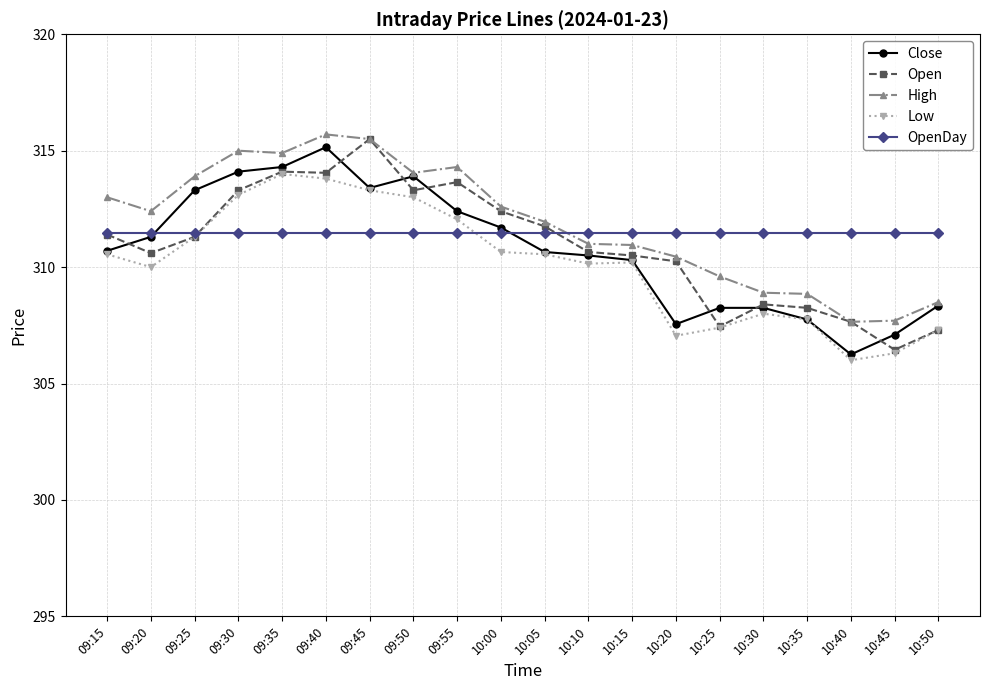

At which label does Close first exceed 310?

09:15